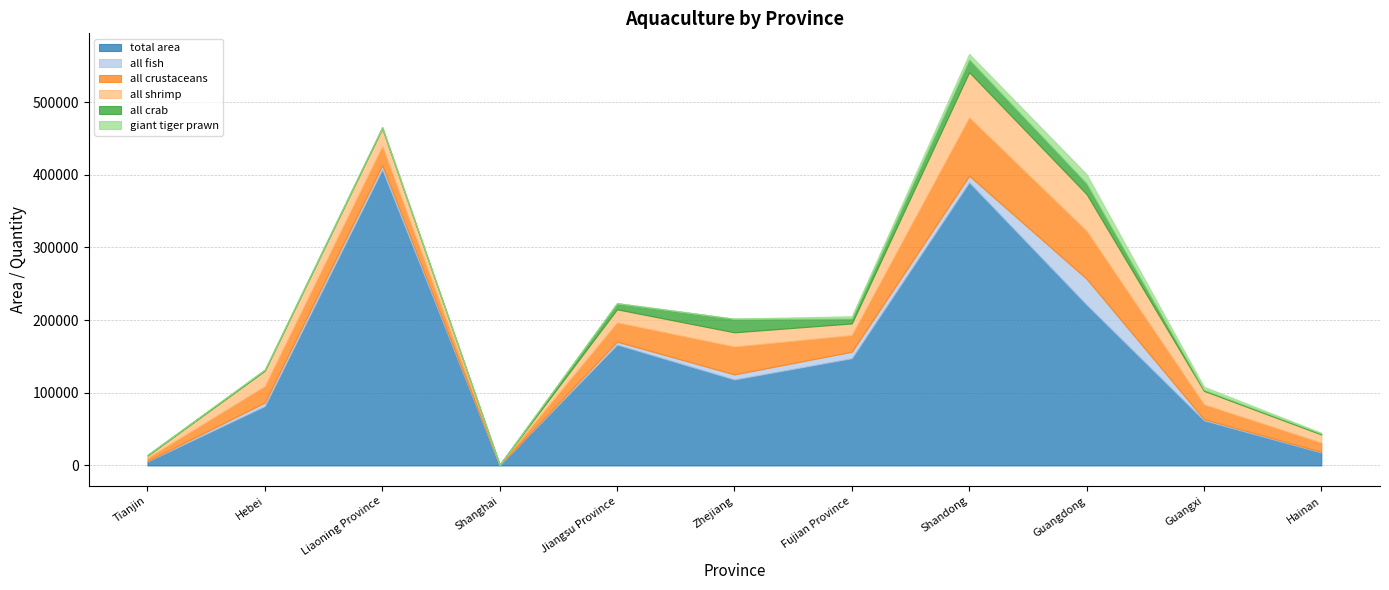

What is the sum of all all crustaceans values?

319725